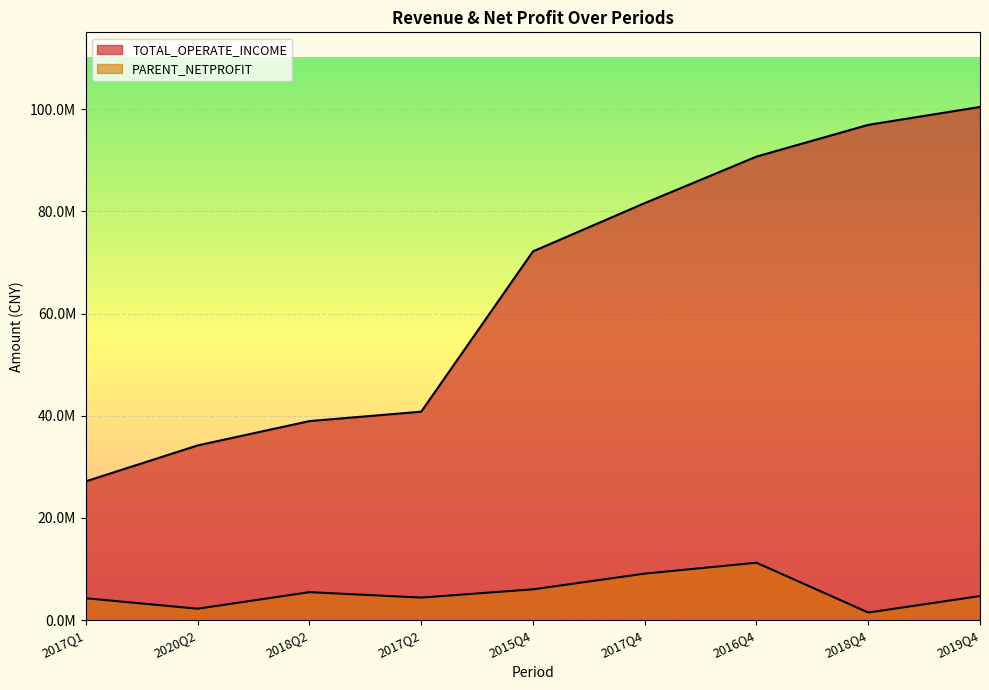

What is the difference between the maximum and minimum values in the PARENT_NETPROFIT series?

9744899.7